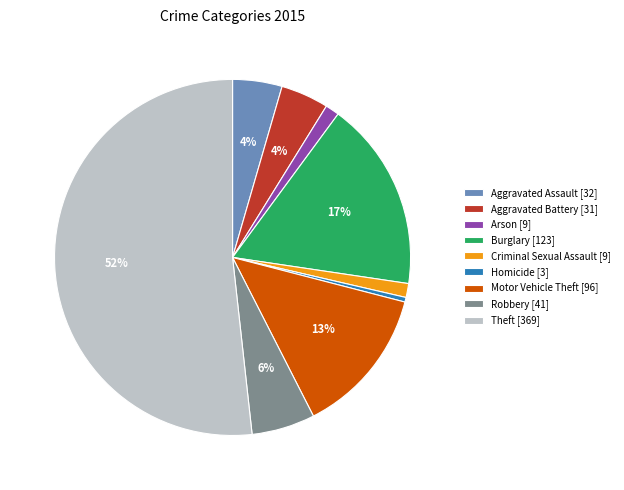

Do Burglary [123] and Aggravated Assault [32] together represent more than half of the pie?

No